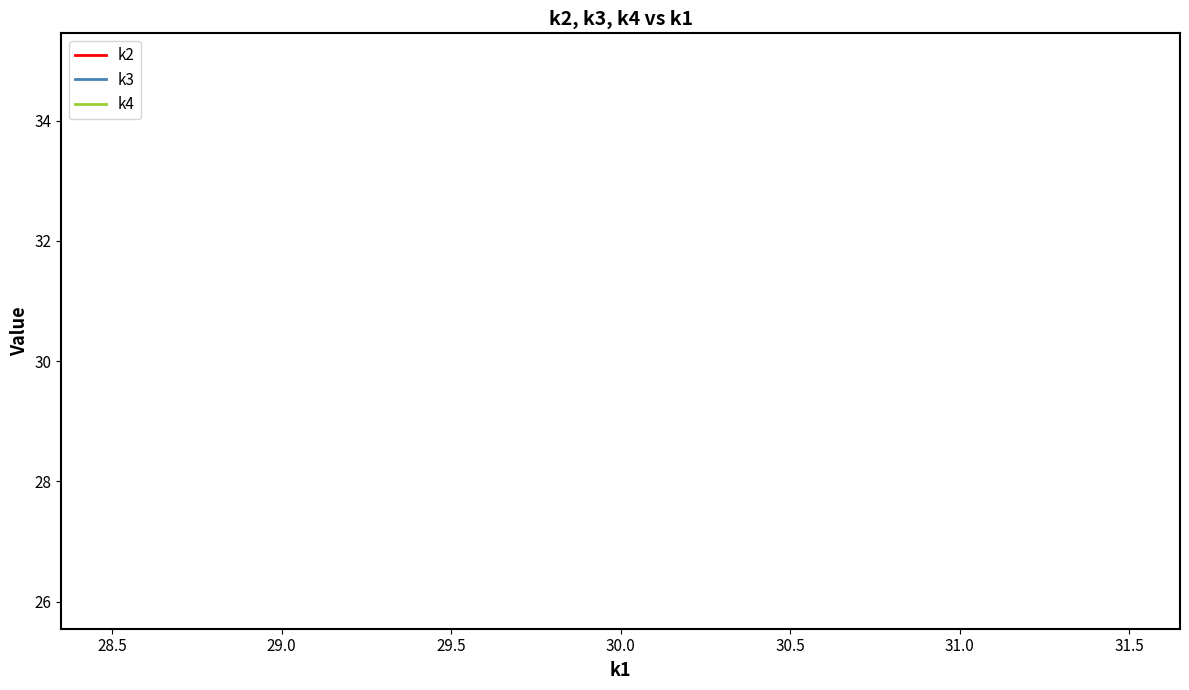

True or false: k2 and k3 cross at least once.

False